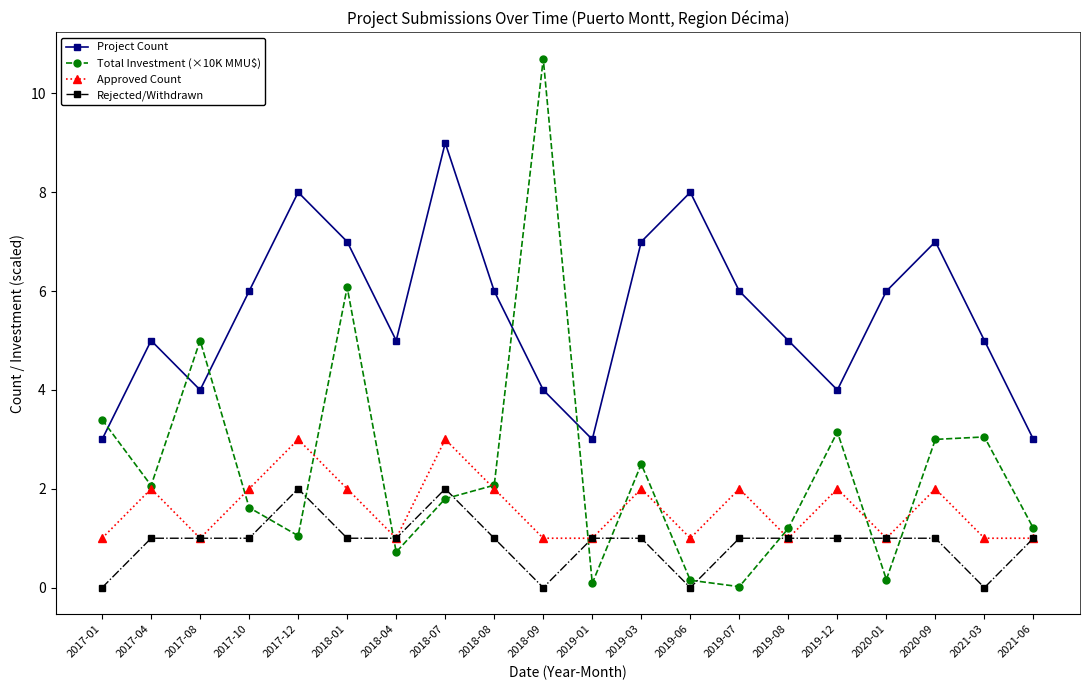

Is the value of Total Investment (×10K MMU$) at 2021-06 greater than the value of Approved Count at 2020-01?

Yes